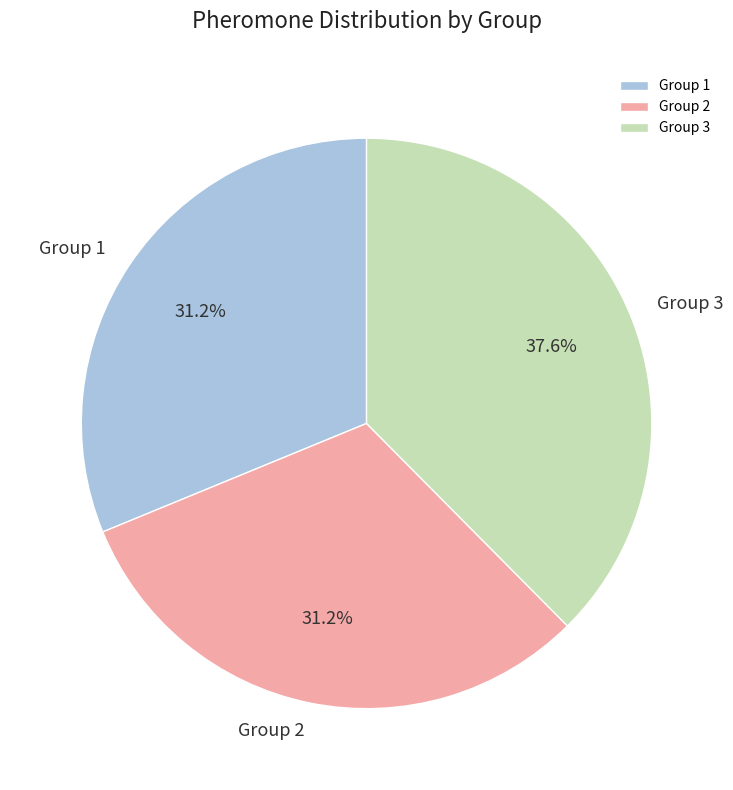

Is there a majority slice in this chart?

No